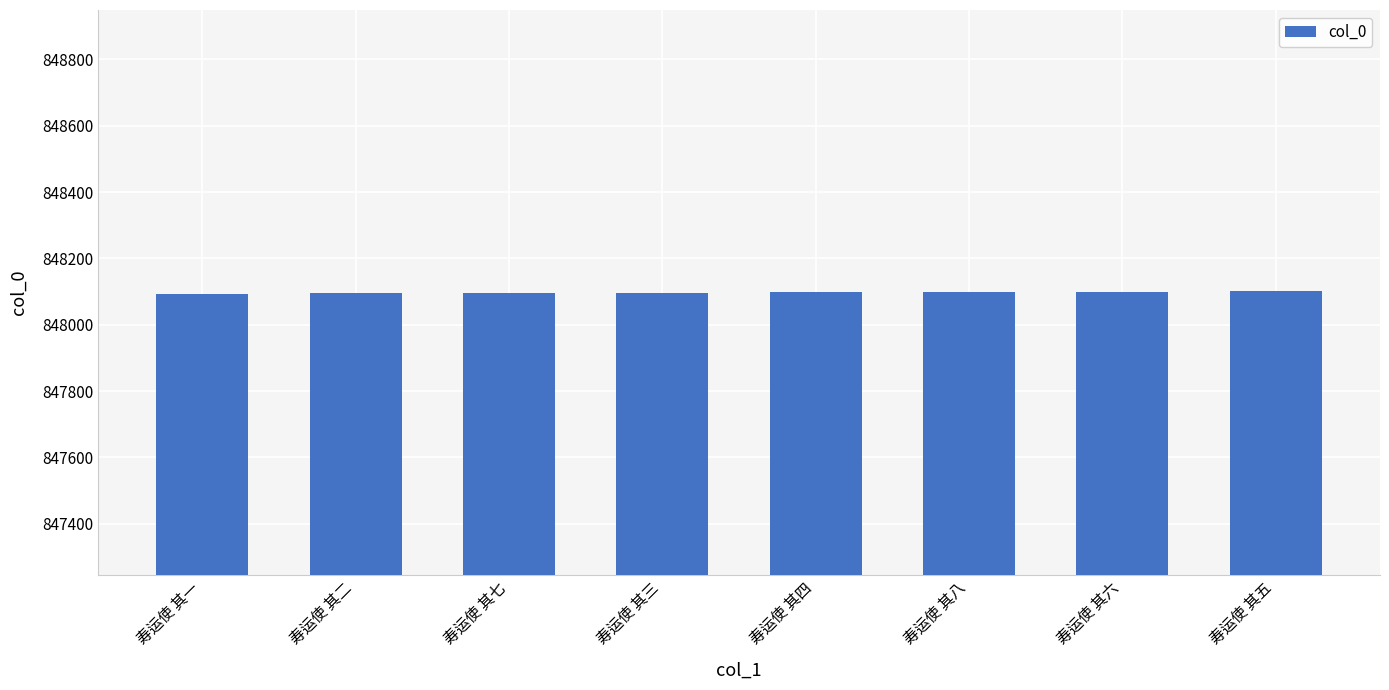

Approximately how many times larger is the value at 寿运使 其一 compared to 寿运使 其五?

1.0